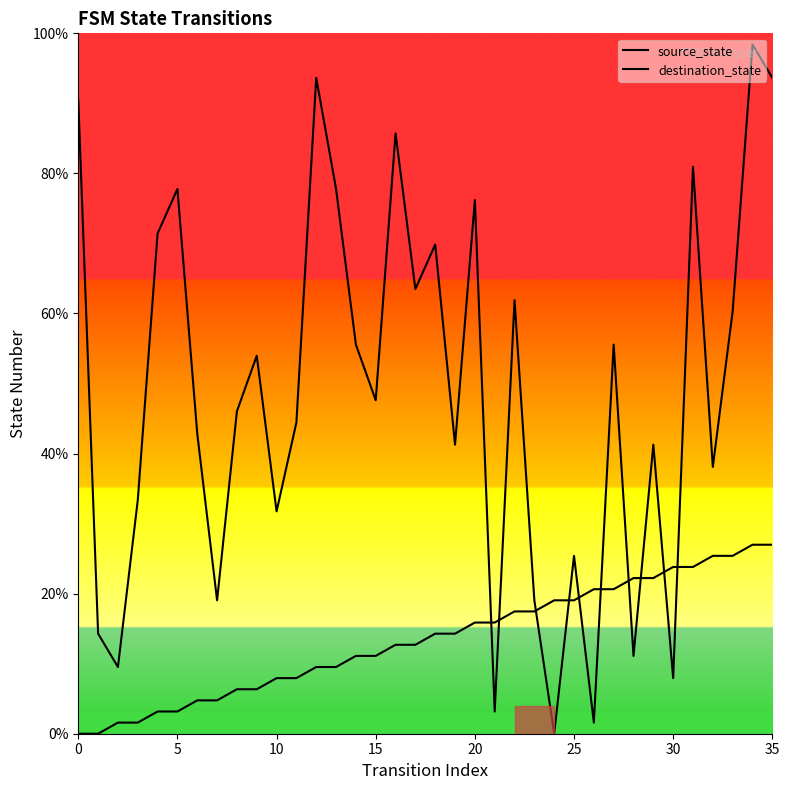

How many values in destination_state are above zero?

35